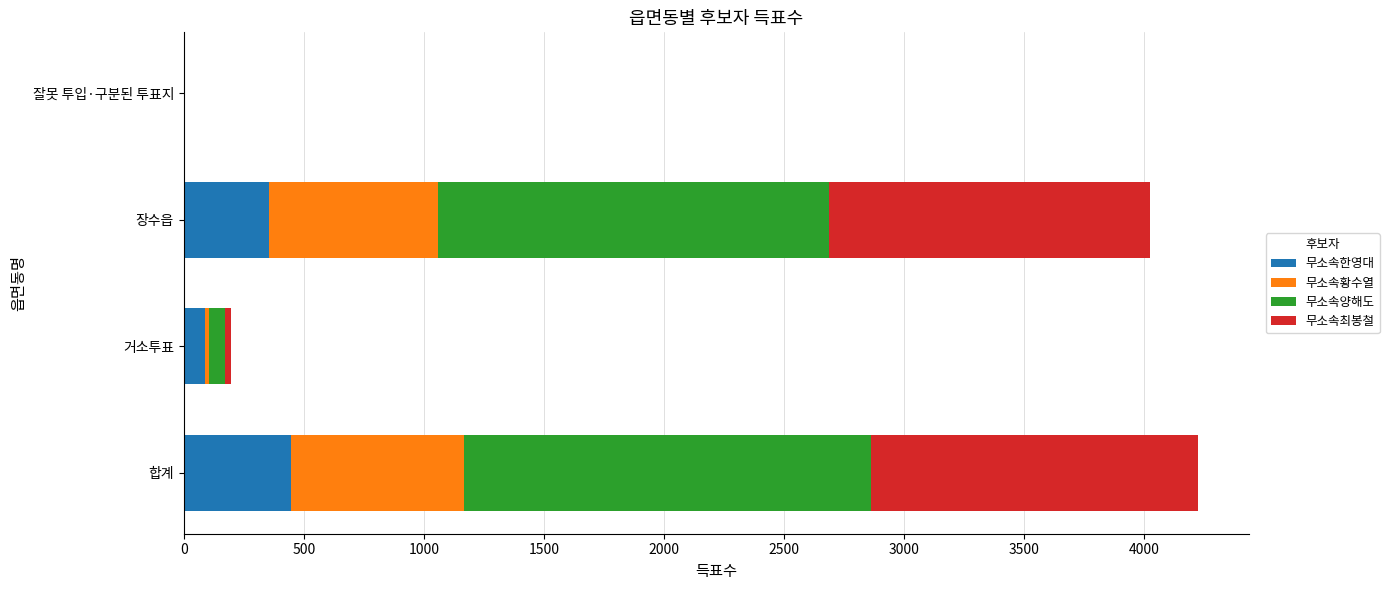

Where is 무소속한영대 nearest to the value 223?

거소투표